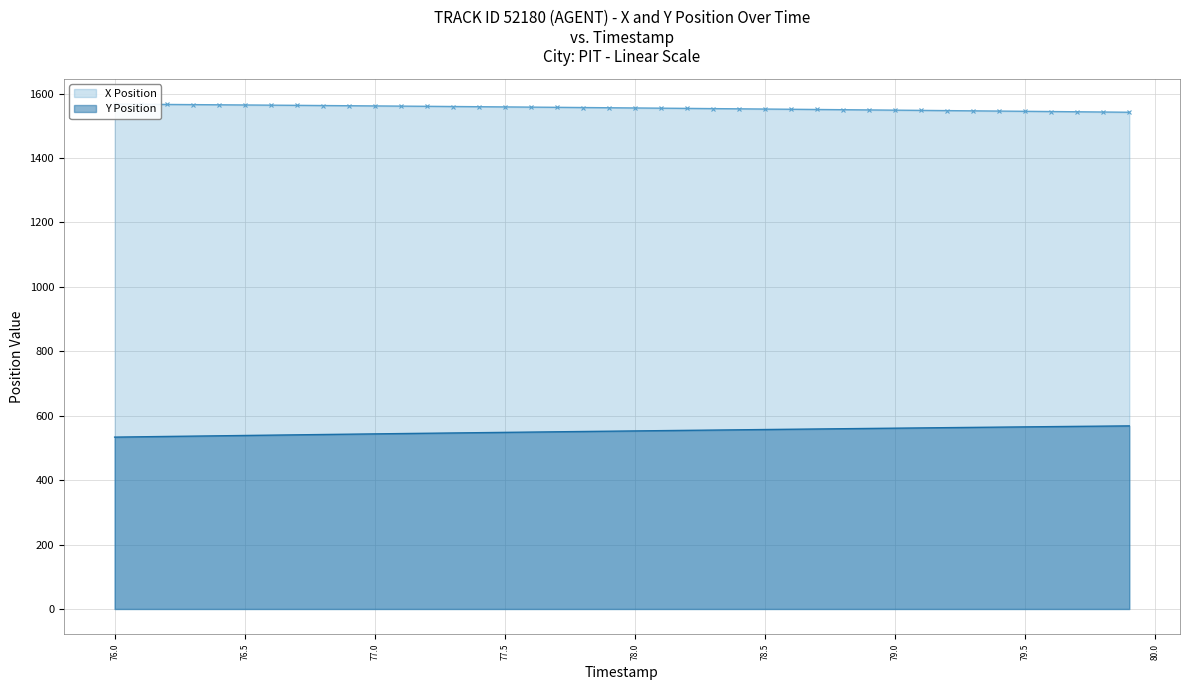

The value of Y Position at 76.5 is 538.7. True or false?

True